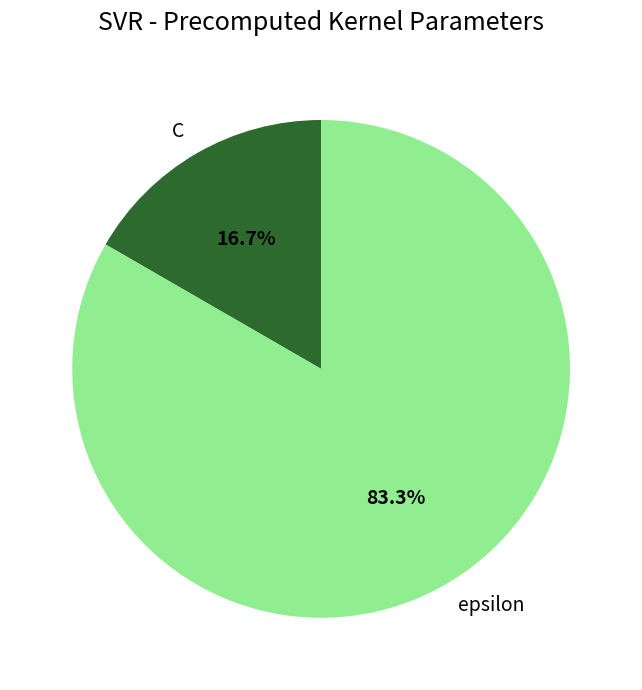

The epsilon slice represents 83% of the pie. True or false?

True